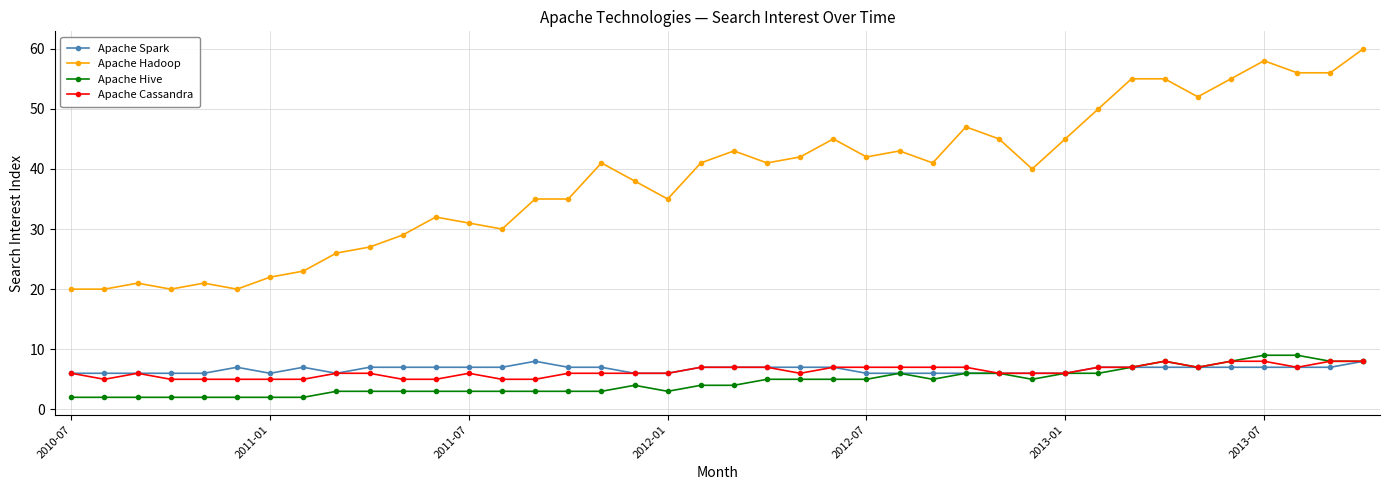

What is the highest value of the Apache Spark series?

8